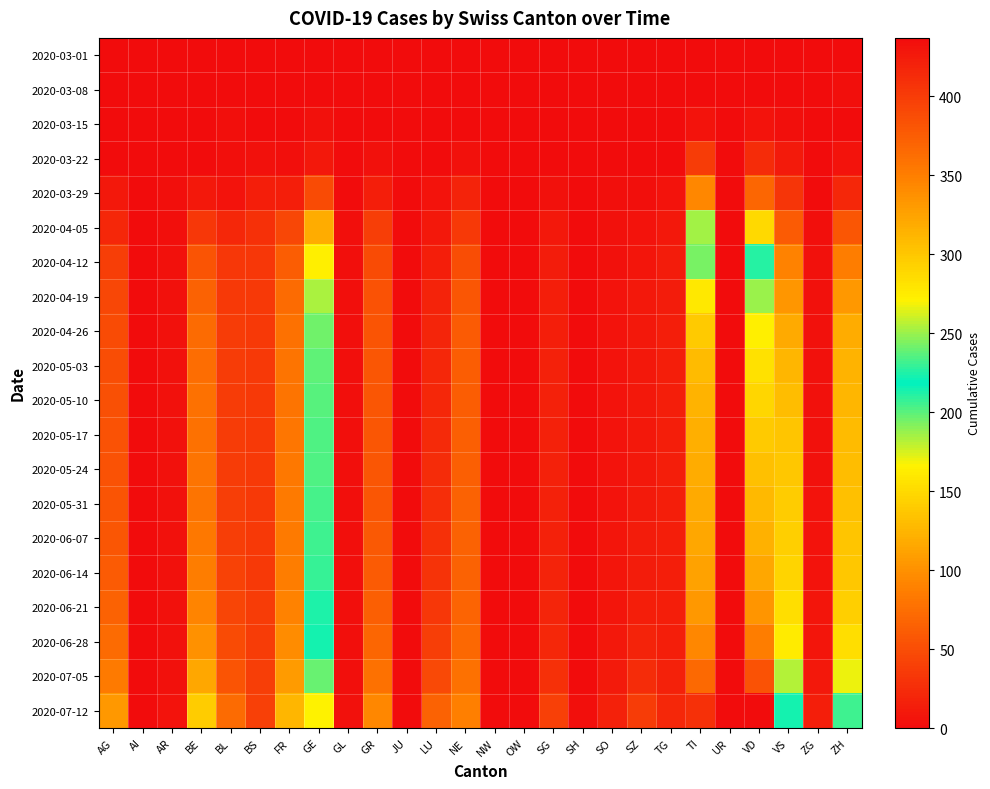

Rank the series by their maximum value, from lowest to highest.

2020-03-01, 2020-03-08, 2020-03-15, 2020-03-22, 2020-03-29, 2020-04-05, 2020-04-12, 2020-04-19, 2020-04-26, 2020-05-03, 2020-05-10, 2020-05-17, 2020-05-24, 2020-05-31, 2020-06-07, 2020-06-14, 2020-06-21, 2020-06-28, 2020-07-05, 2020-07-12